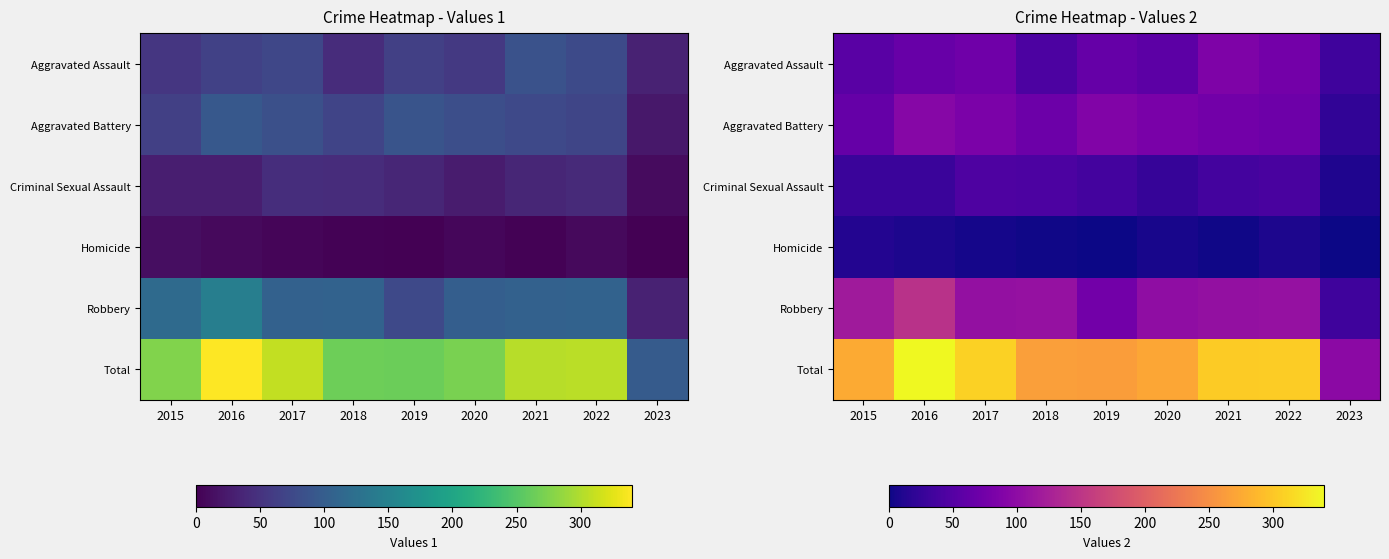

List the series in order of their peak value, highest first.

Total, Robbery, Aggravated Battery, Aggravated Assault, Criminal Sexual Assault, Homicide